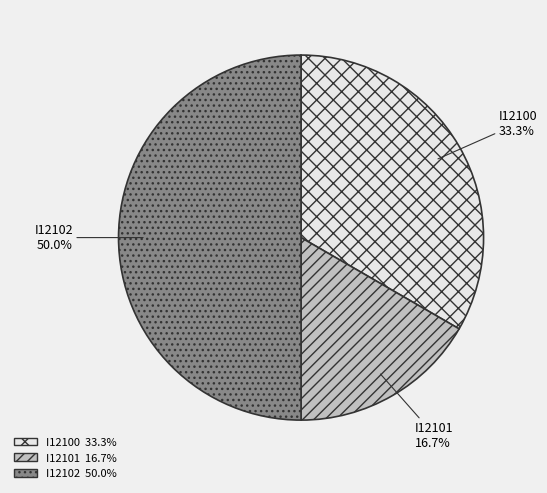

How many slices are in this pie chart?

3